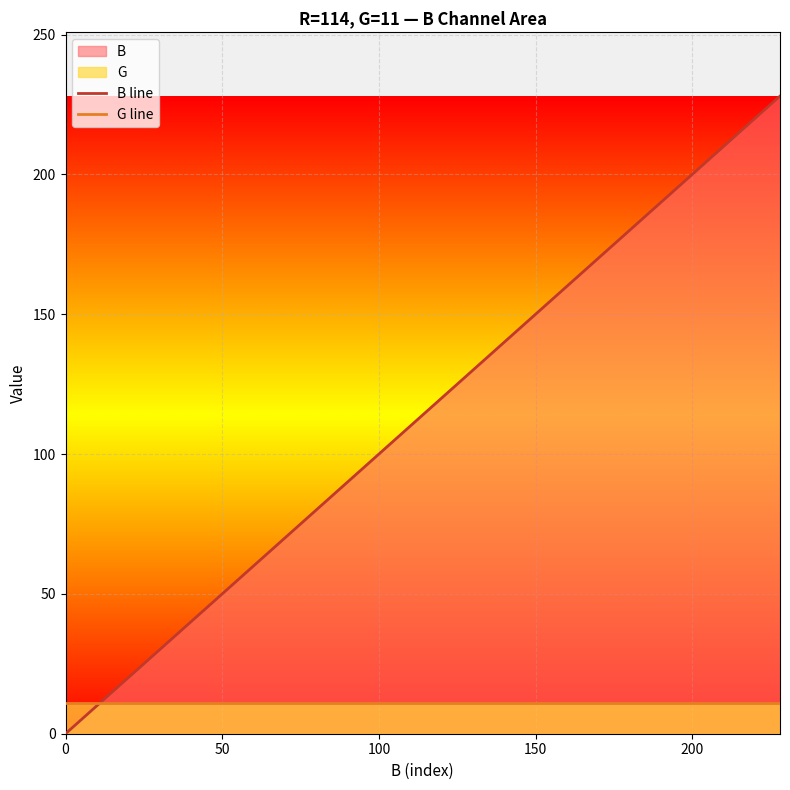

What is the difference between the second highest and second lowest values in the B line series?

204